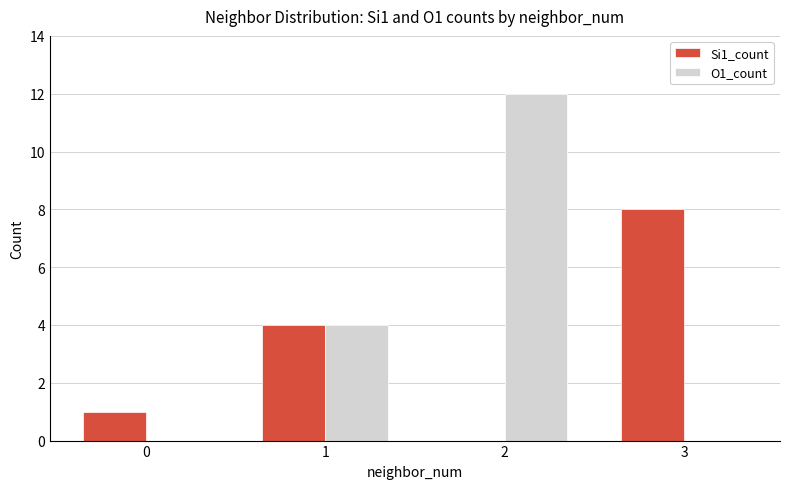

Where is O1_count nearest to the value 6?

1